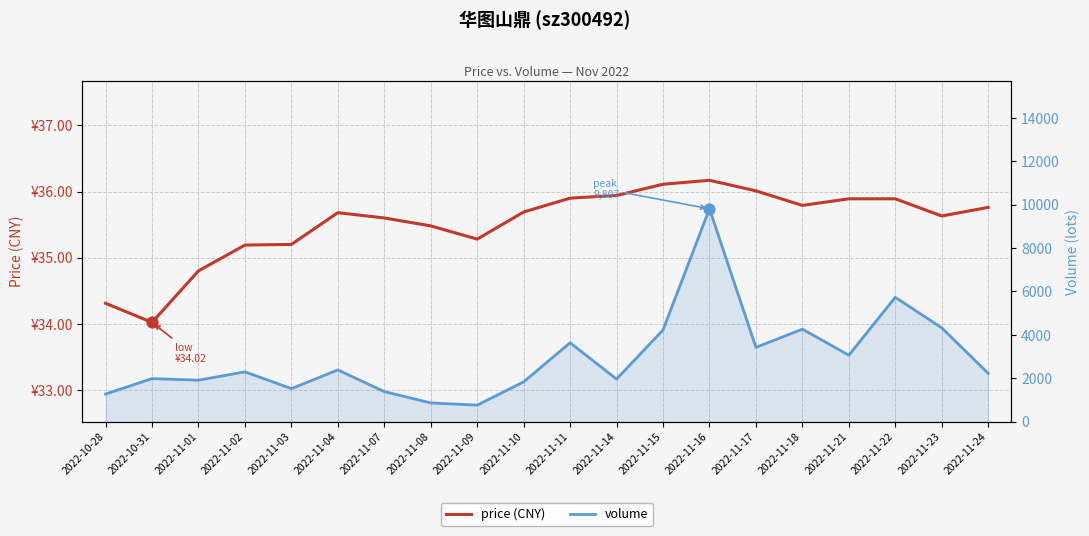

What are all the series names shown in the legend?

price (CNY), volume